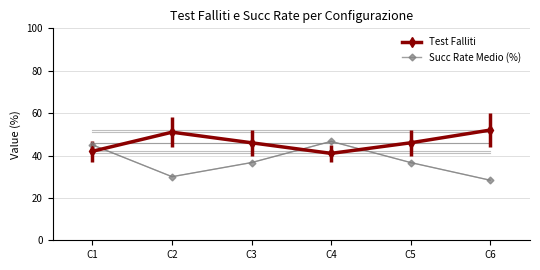

True or false: Test Falliti has a value of 46.0 at C5.

True